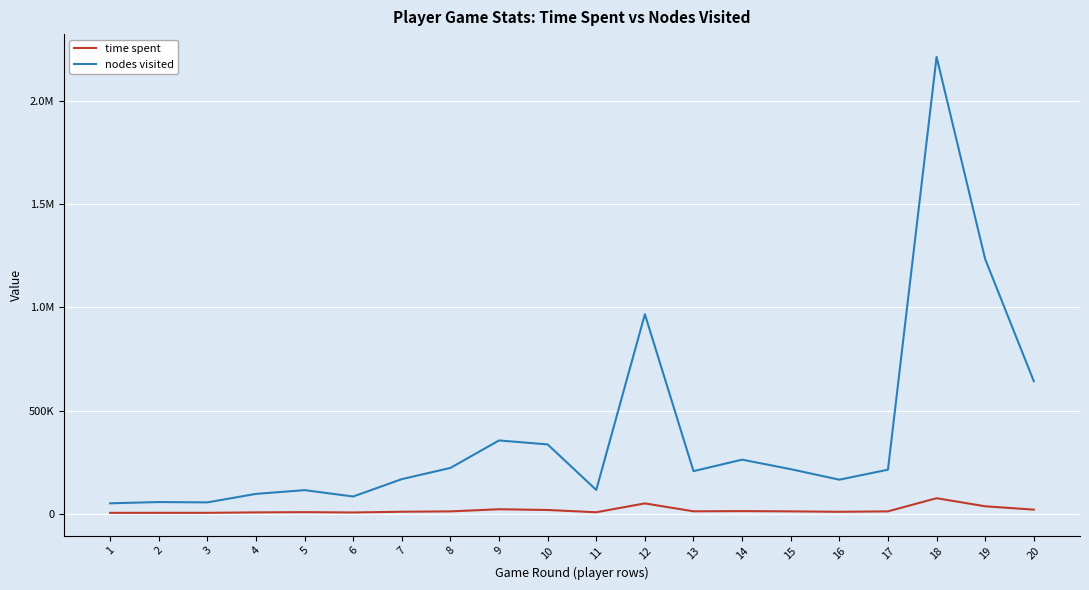

What are all the series names shown in the legend?

time spent, nodes visited